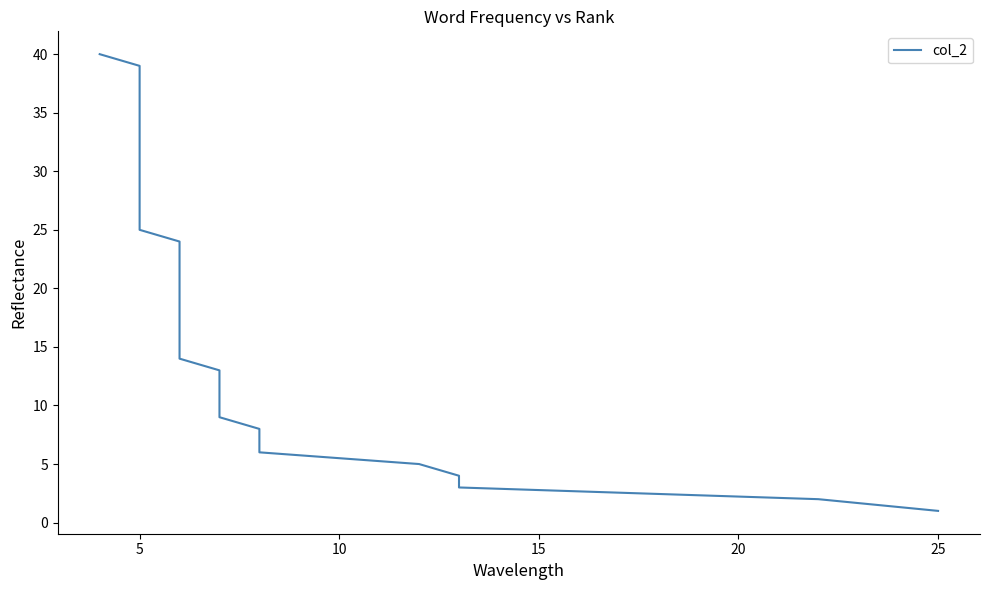

How many data points does each series have?

40